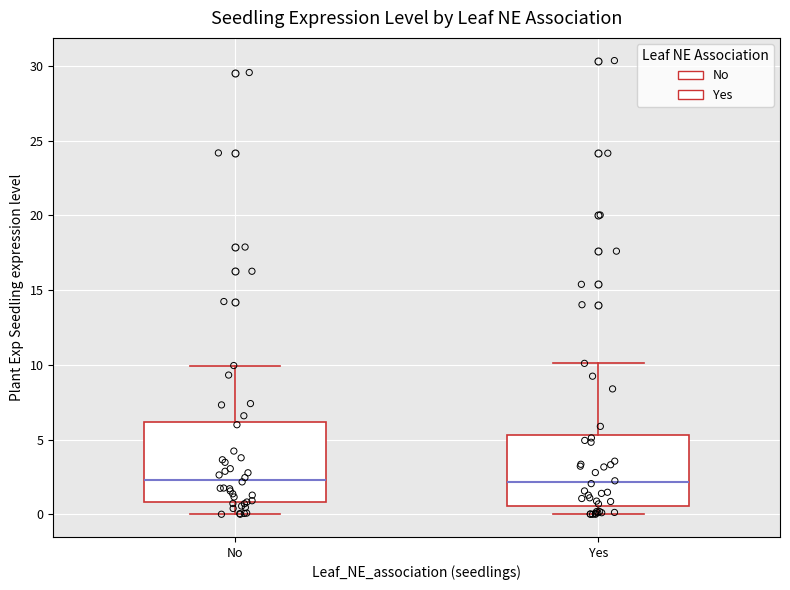

Reading left to right, read every box against the y-axis: the position of its median line, the range the box covers, and the ends of its whiskers. The values are not printed on the chart, so give them approximately, as read against the axis.

No: median 2.5, box 1.0 to 6.0, whiskers 0.0 to 10.0
Yes: median 2.0, box 0.5 to 5.5, whiskers 0.0 to 10.0